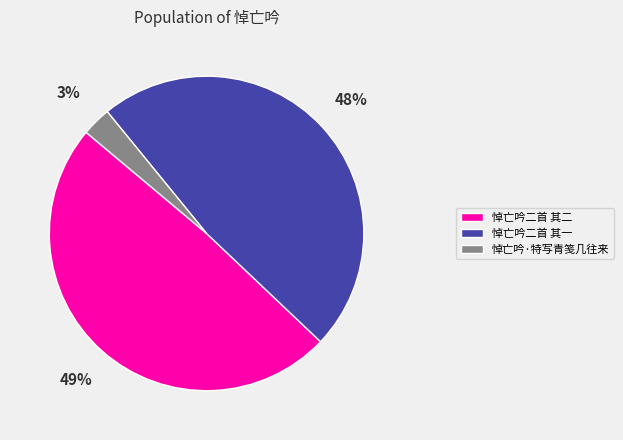

Is there any slice that represents more than half of the pie?

No